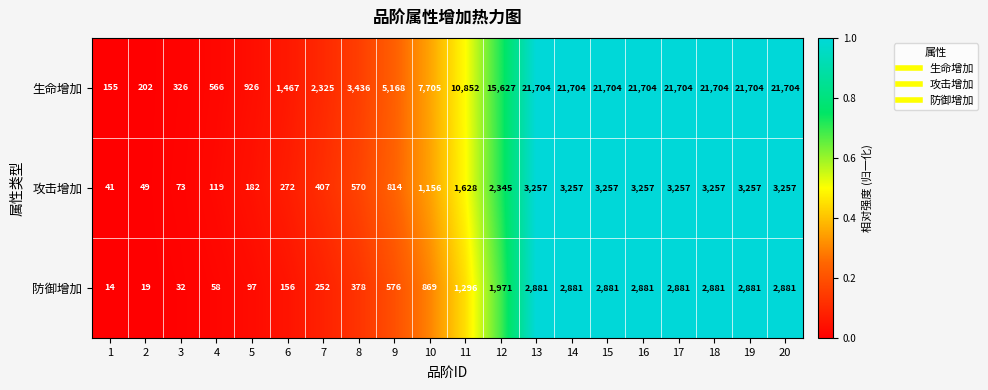

Between 6 and 9, which series saw the biggest shift?

生命增加